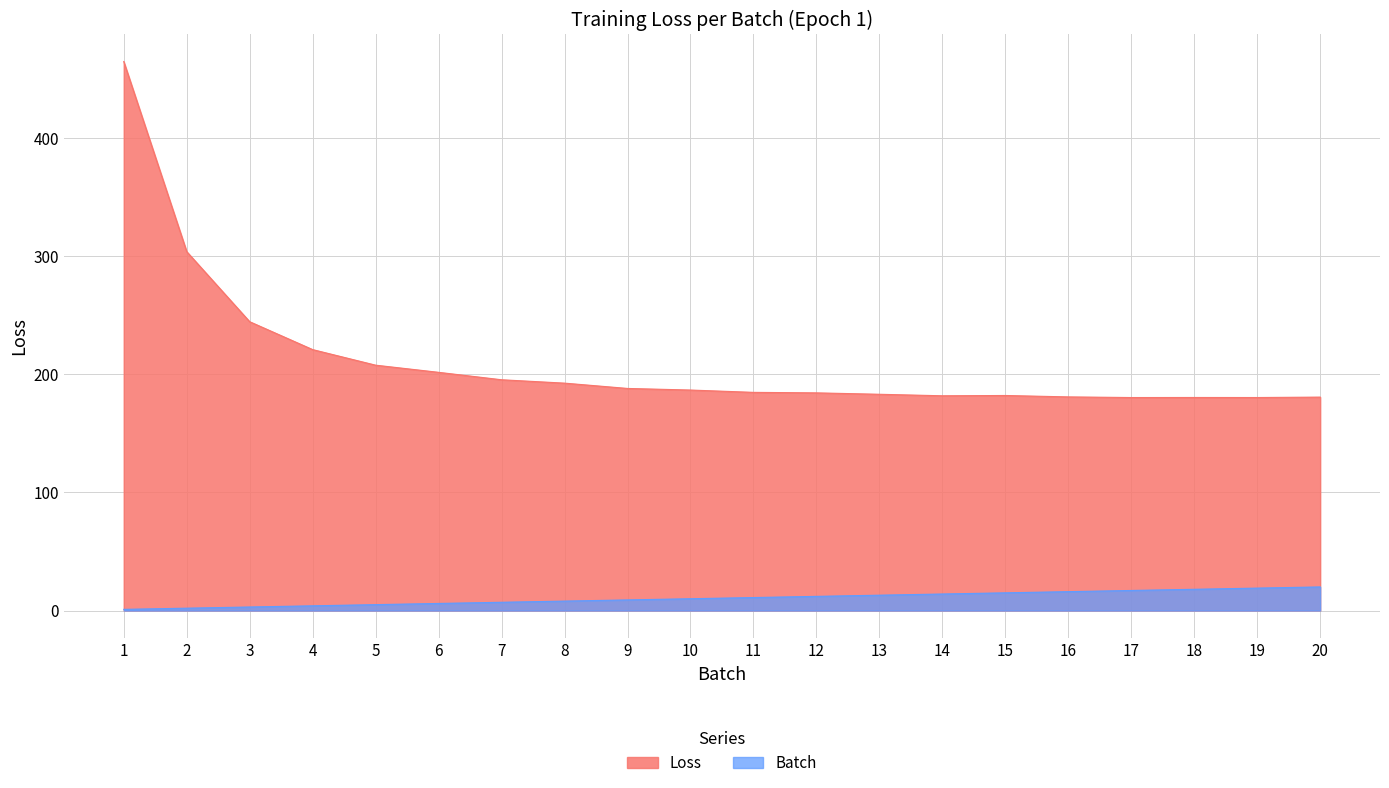

True or false: Loss has a value of 304.0 at 2.

True